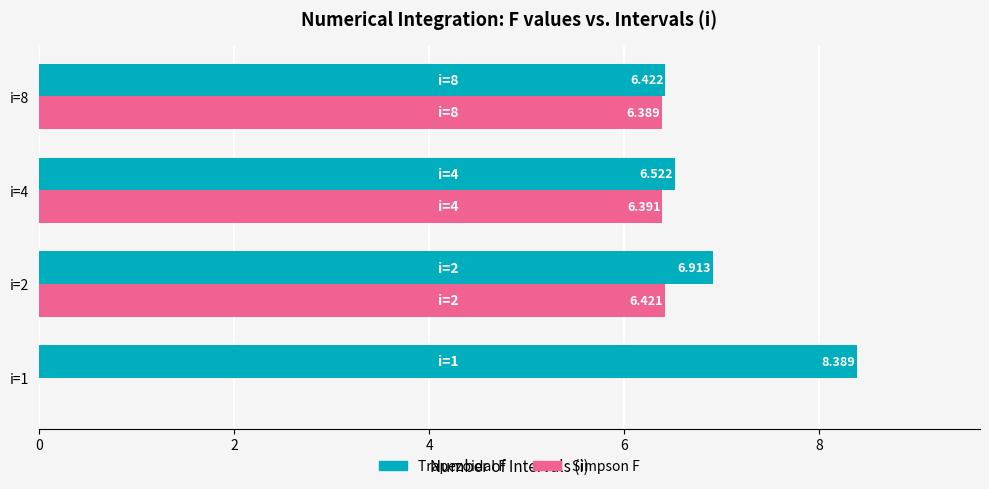

Which series has the largest total across all categories?

Trapezoidal F